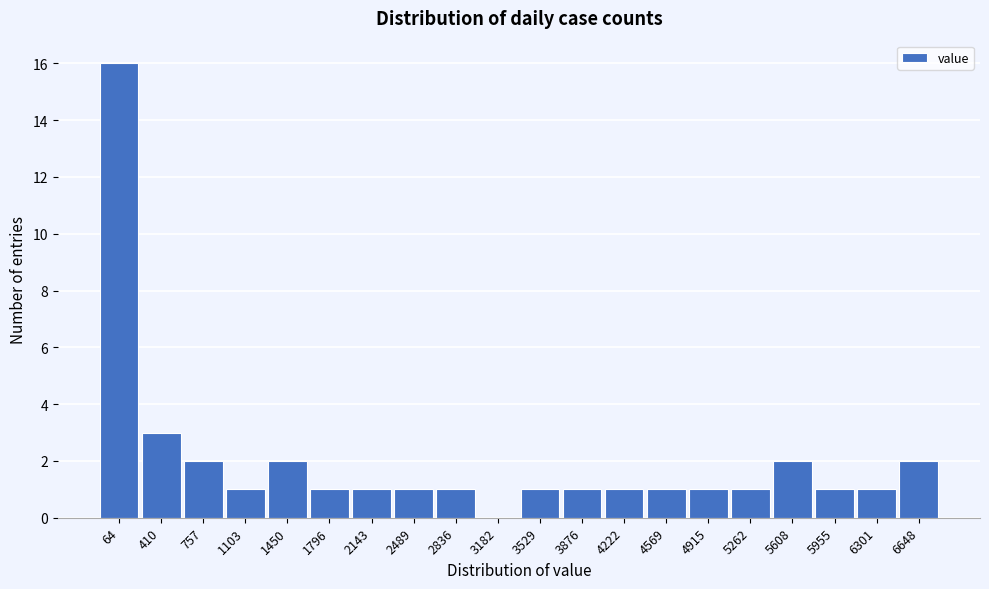

Reading left to right, transcribe all the data shown in this chart.

64=16	410=3	757=2	1103=1	1450=2	1796=1	2143=1	2489=1	2836=1	3182=0	3529=1	3876=1	4222=1	4569=1	4915=1	5262=1	5608=2	5955=1	6301=1	6648=2